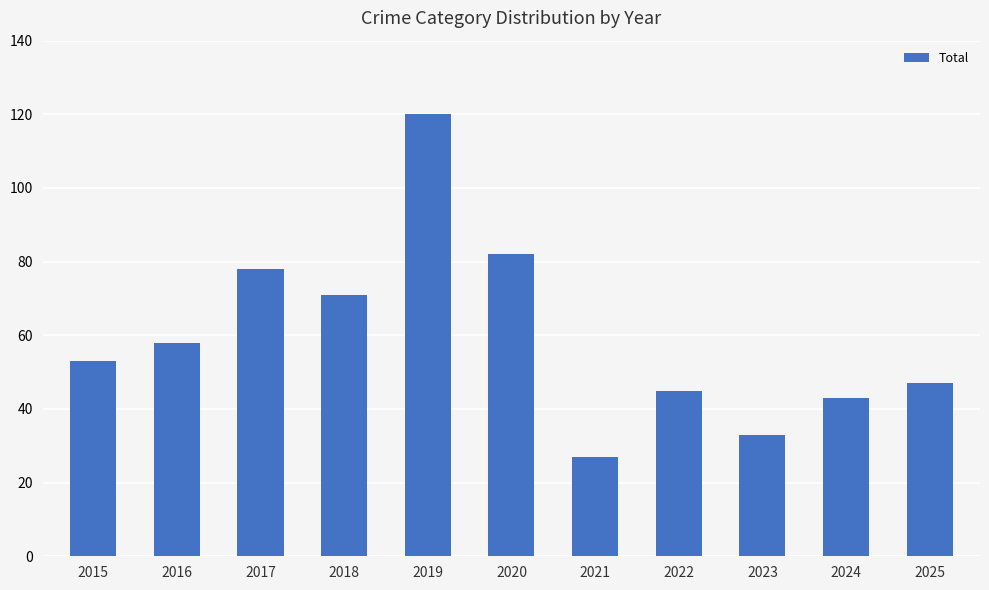

What is the difference between the maximum and minimum values?

93